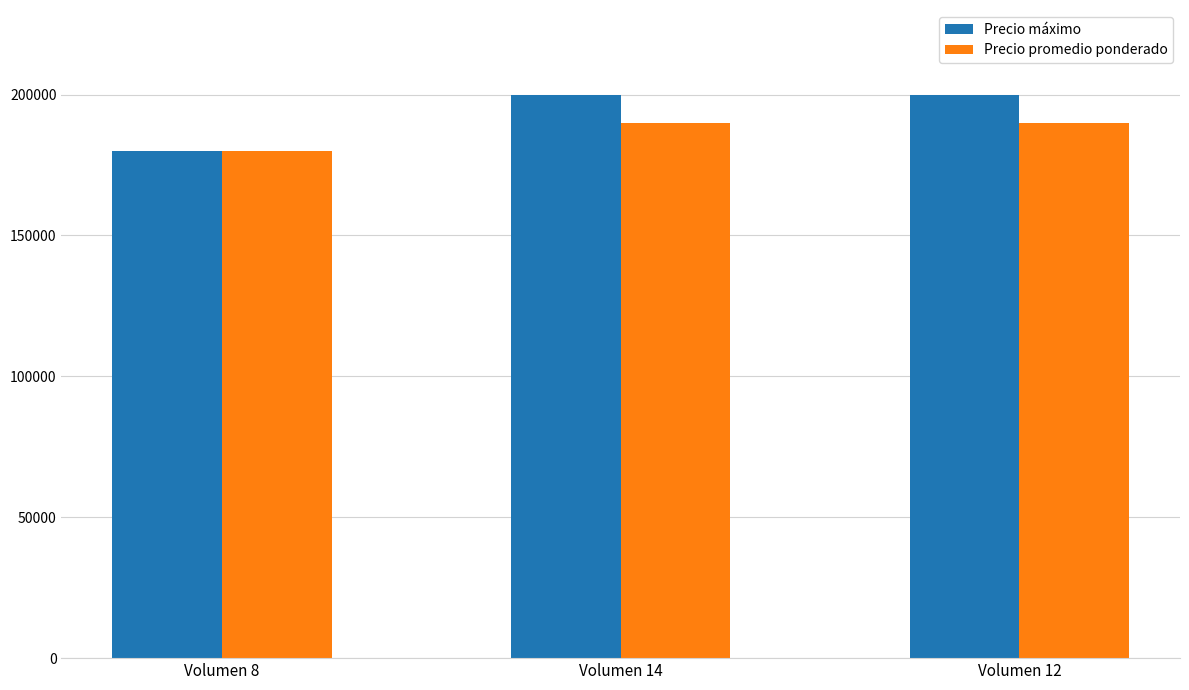

List the series in order of their overall mean, lowest first.

Precio promedio ponderado, Precio máximo